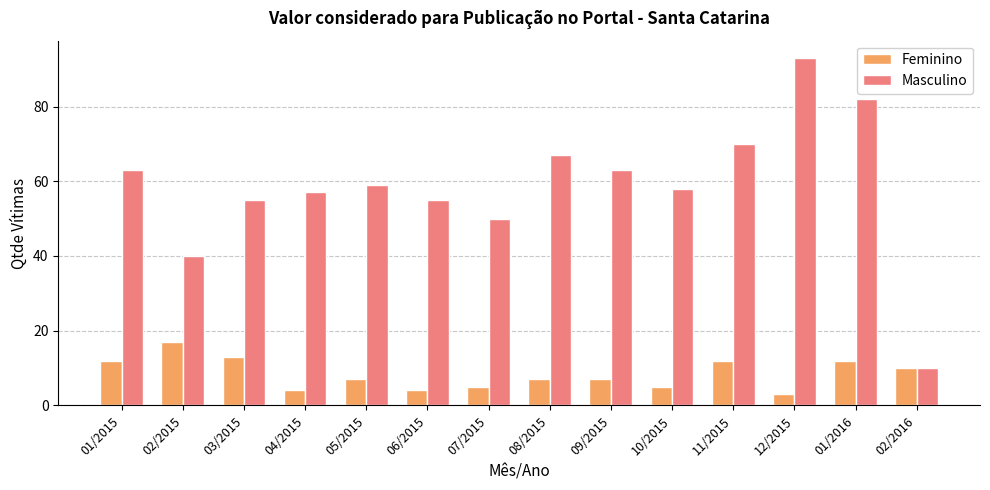

Is the value of Feminino at 08/2015 greater than the value of Masculino at 09/2015?

No